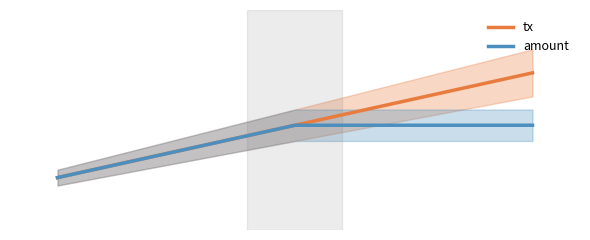

List the series in order of their overall mean, lowest first.

amount, tx